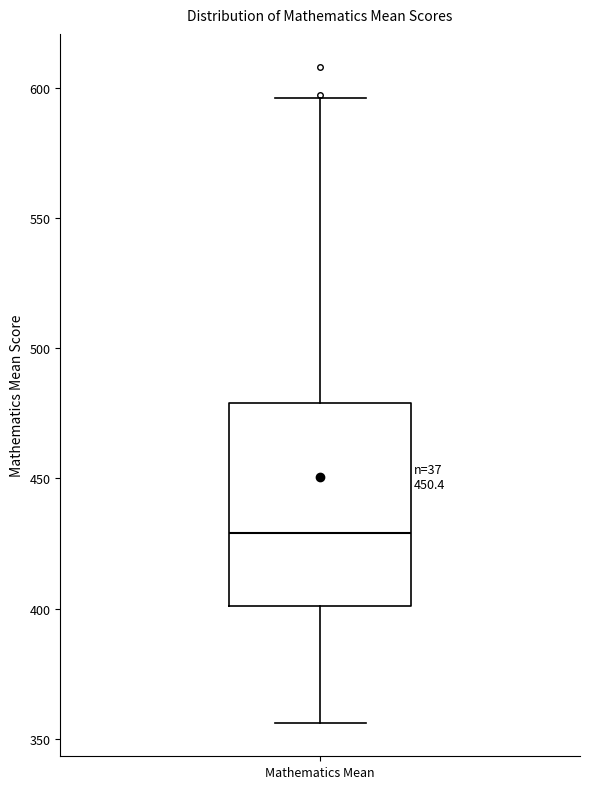

Read this box plot against the y-axis: the position of the median line, the range covered by the box, and the ends of both whiskers. The values are not printed on the chart, so give them approximately, as read against the axis.

median 430, box 400 to 480, whiskers 355 to 595